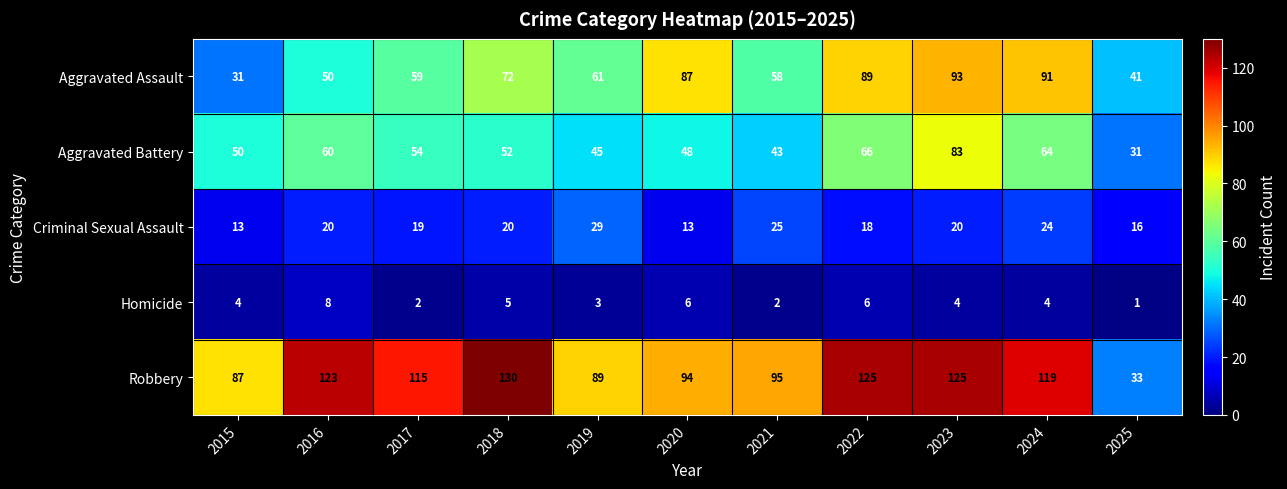

What is the spread (max minus min) of values at 2017?

113